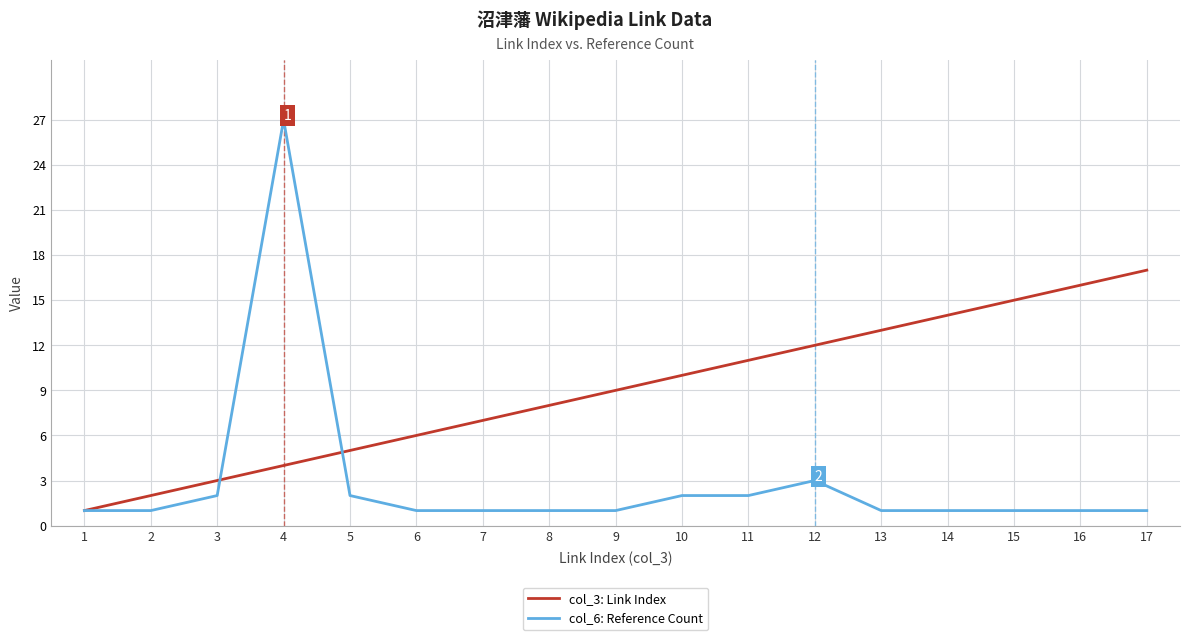

Reading left to right, what are all the values shown in this chart?

col_3: Link Index: 1	2	3	4	5	6	7	8	9	10	11	12	13	14	15	16	17
col_6: Reference Count: 1	1	2	27	2	1	1	1	1	2	2	3	1	1	1	1	1